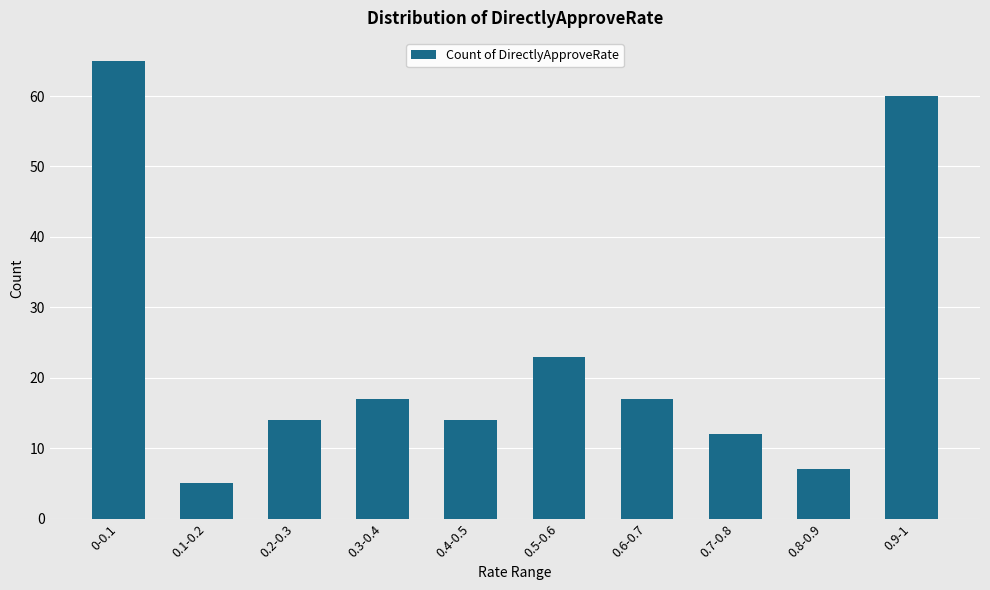

What is the difference between the maximum and minimum values?

60